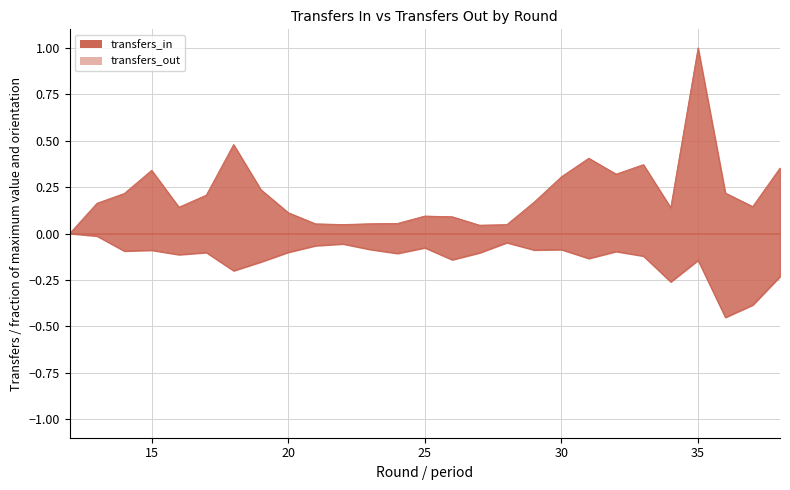

How many lines are shown in the chart?

2